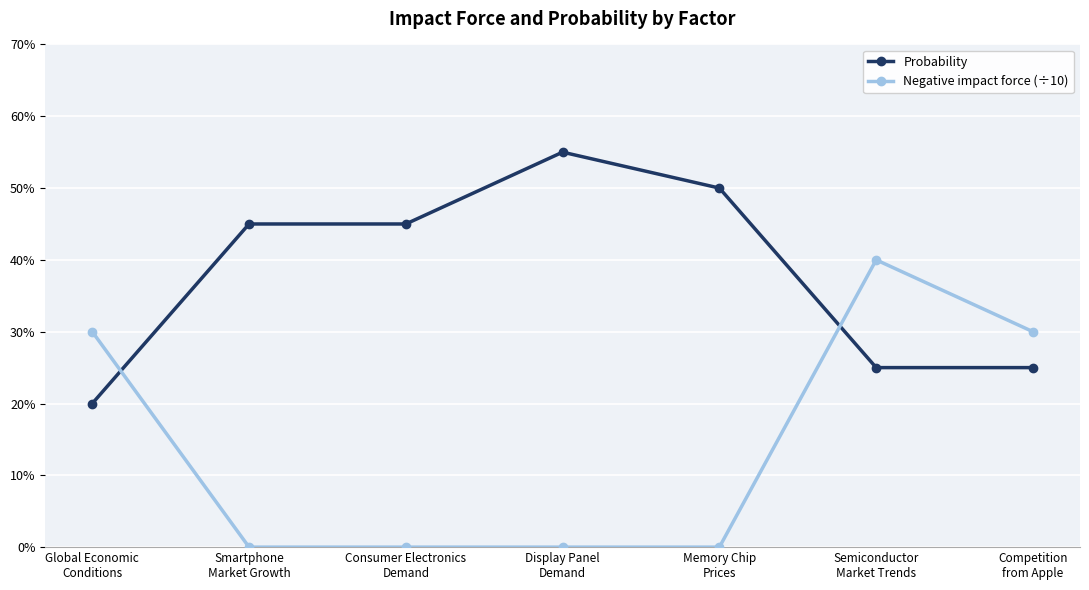

How many Negative impact force (÷10) values are between 0 and 1?

7